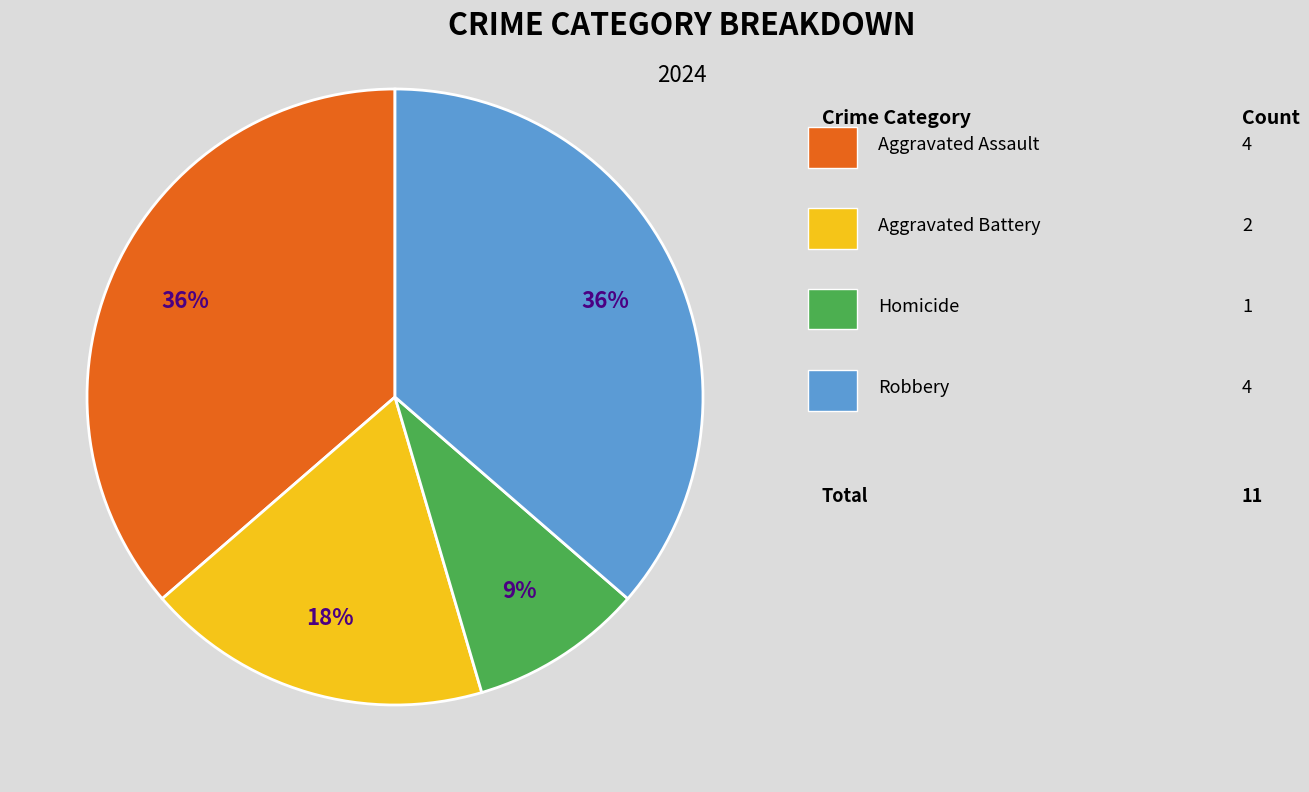

Count the number of slices in the pie.

4